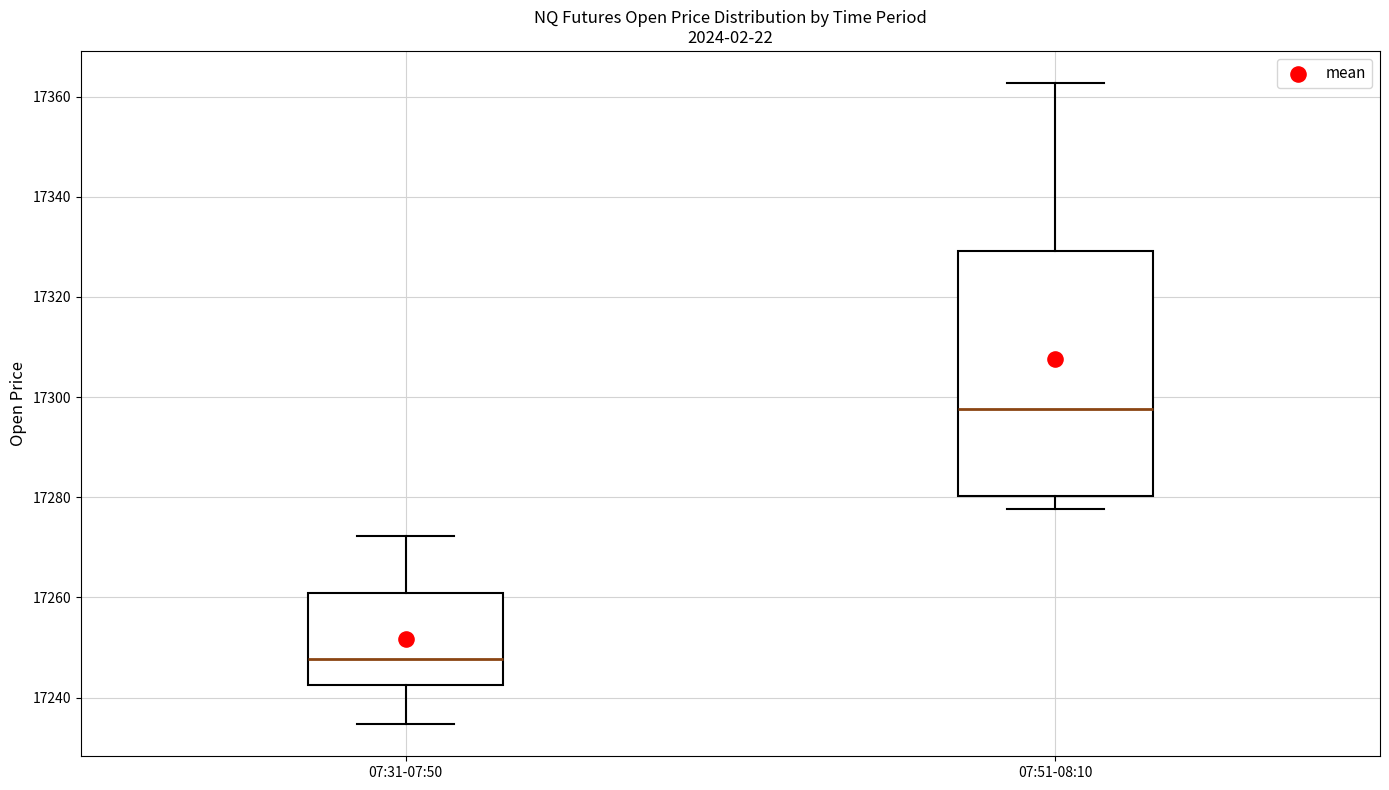

Where does the upper whisker of the box for 07:31-07:50 end on the y-axis? The values are not printed on the chart, so give them approximately, as read against the axis.

17272